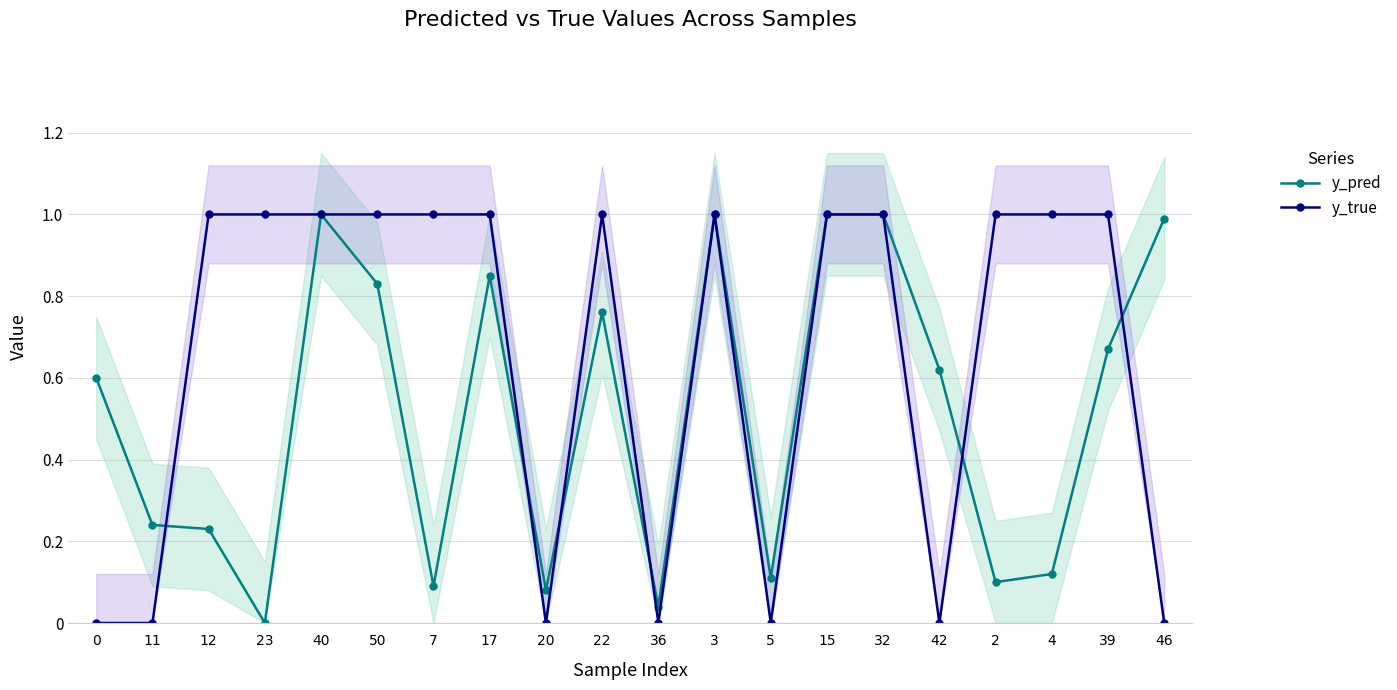

Rank the series by their average value, from lowest to highest.

y_pred, y_true